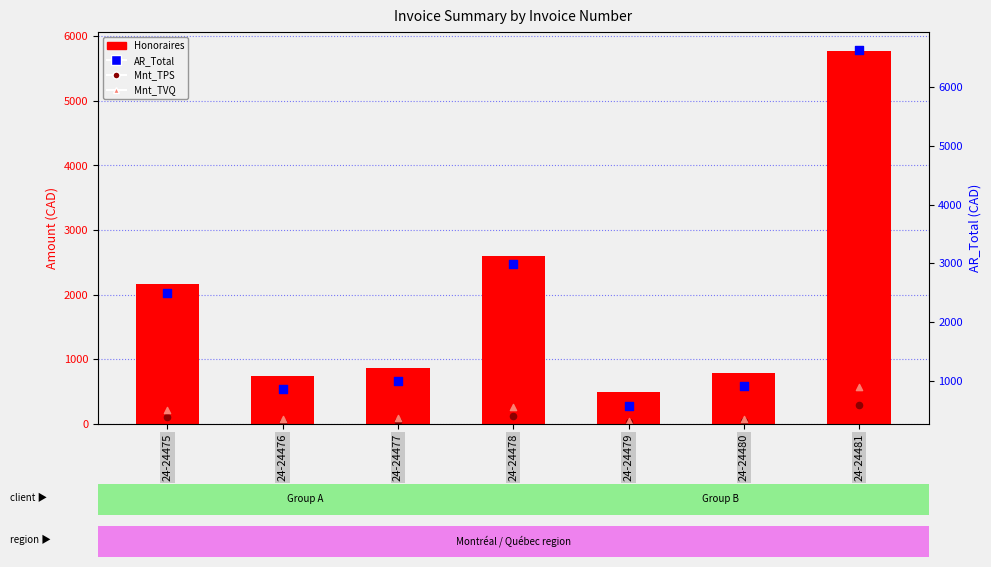

What is the total value across all series at 24-24475?

4987.0